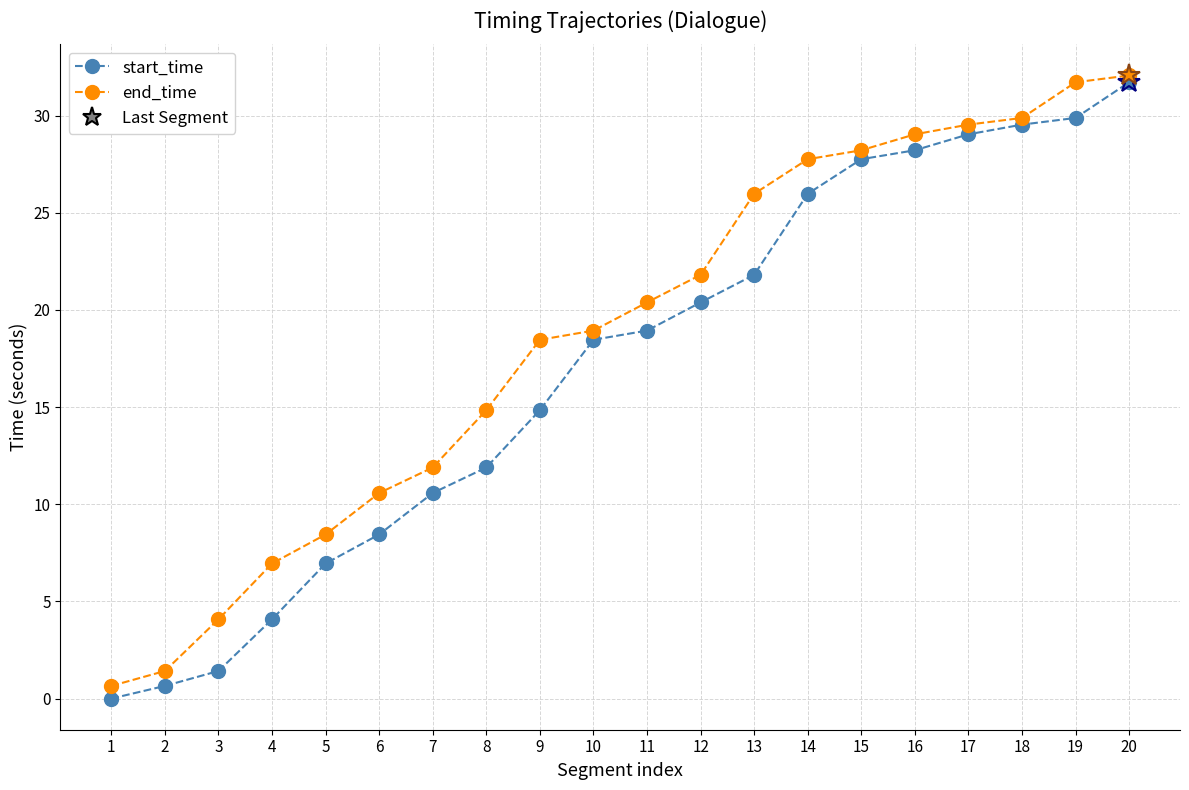

What is the average value of the start_time series?

17.0